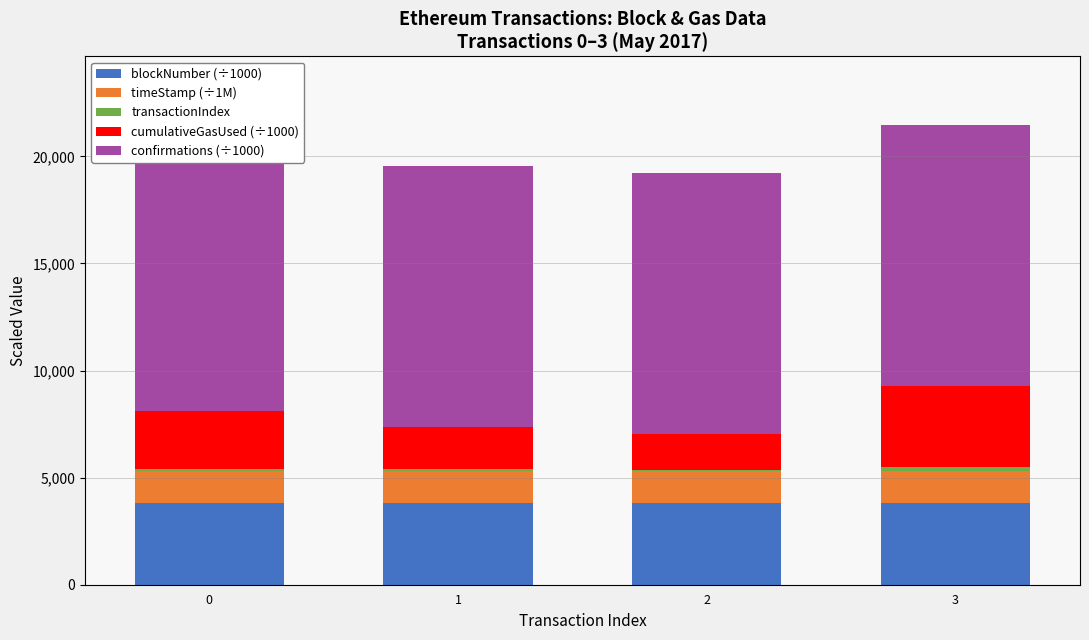

Rank the series by their maximum value, from highest to lowest.

confirmations (÷1000), blockNumber (÷1000), cumulativeGasUsed (÷1000), timeStamp (÷1M), transactionIndex